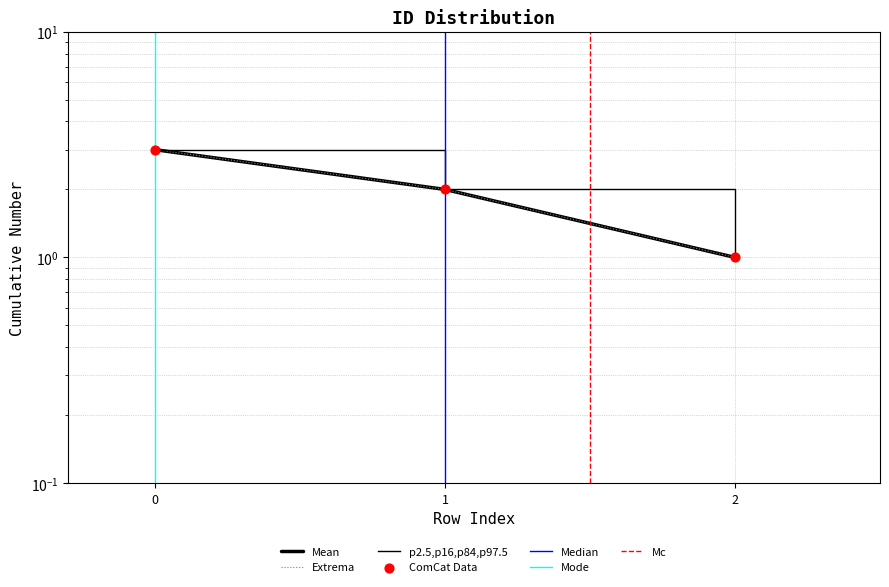

What is the ratio of the value at 2 to the value at 1?

0.5